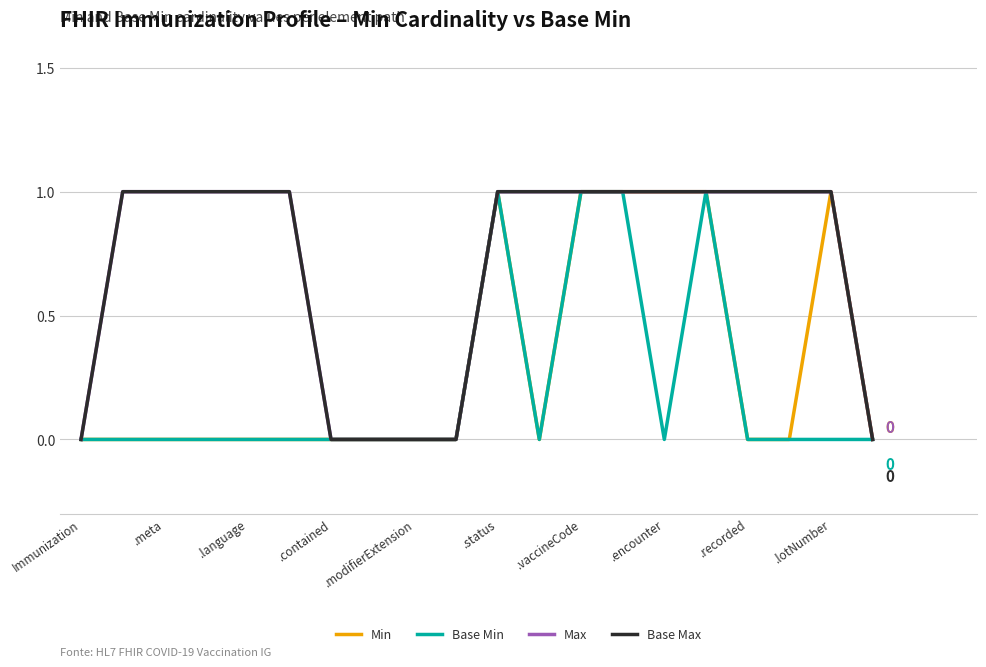

Which category has the lowest value in the Base Min series?

Immunization